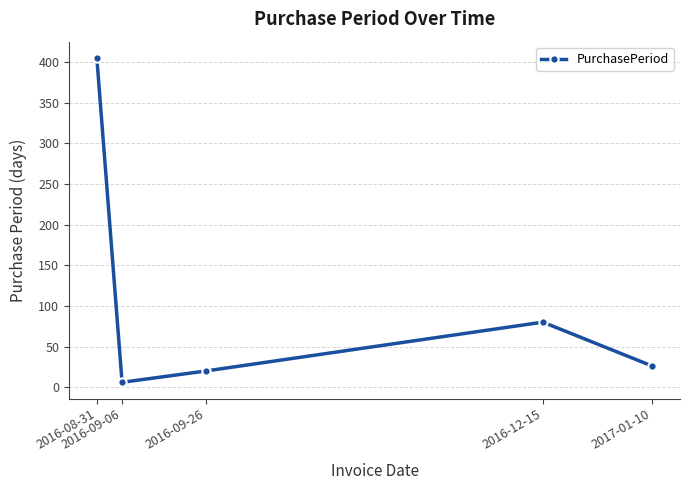

Rank the categories by value from highest to lowest.

2016-08-31, 2016-12-15, 2017-01-10, 2016-09-26, 2016-09-06